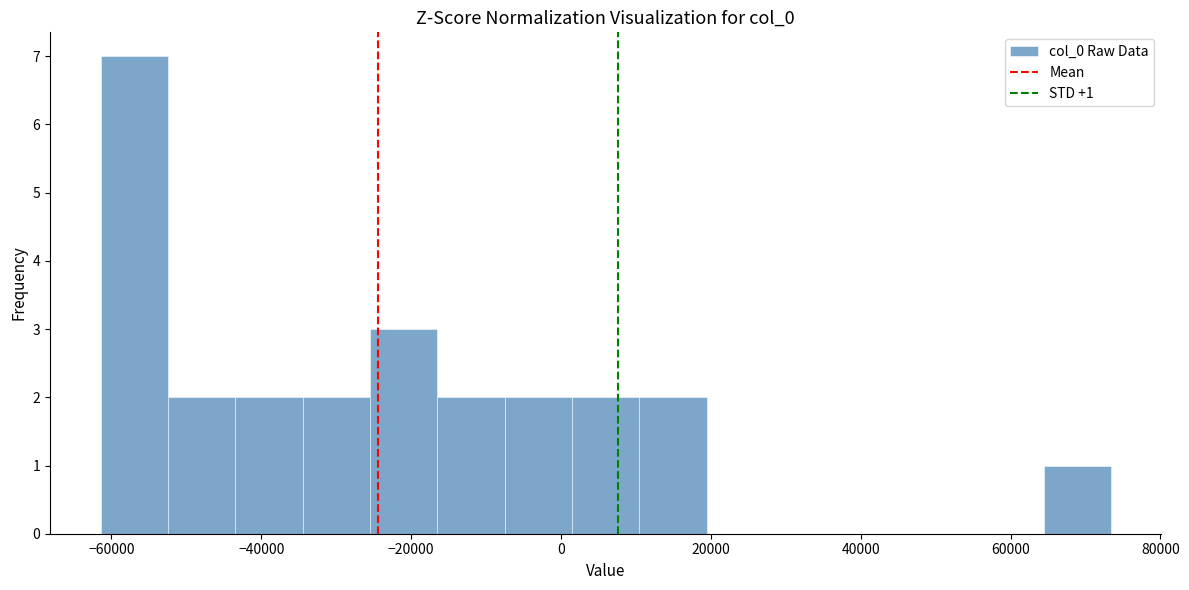

Over which range of the x-axis is the bar tallest?

-62000 to -52000